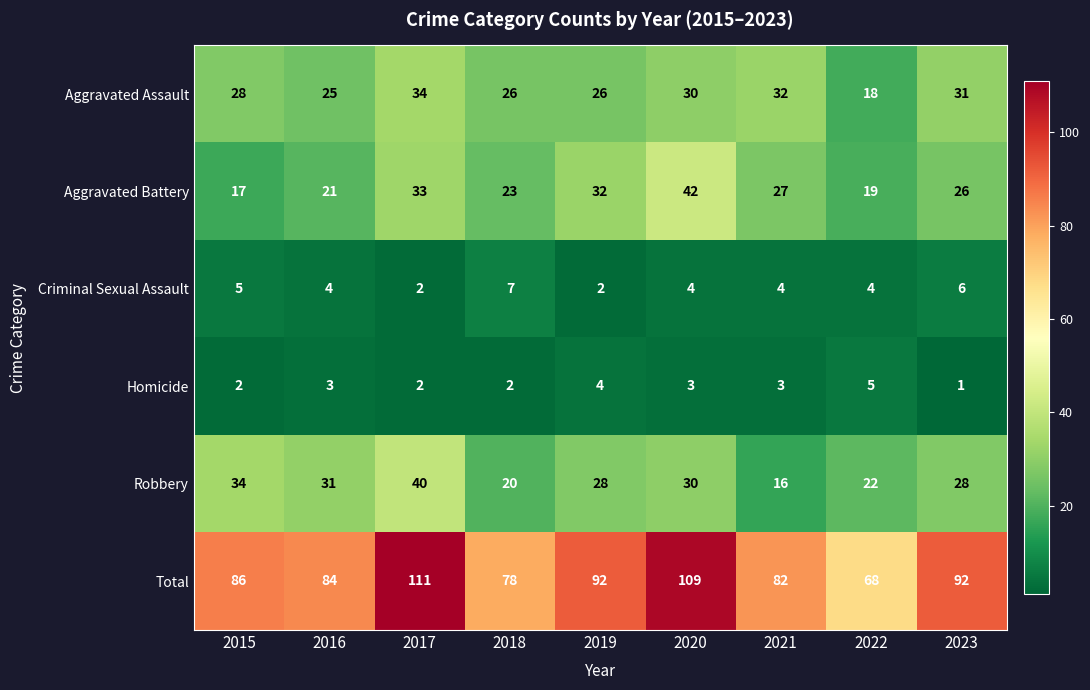

Which series has the largest total across all categories?

Total